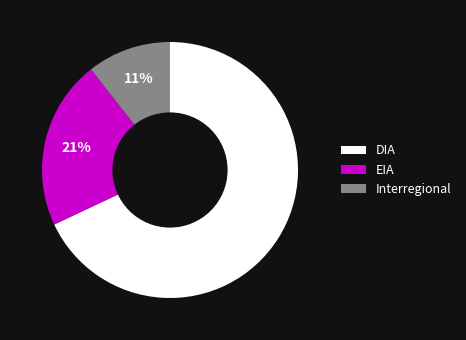

Does any single category account for the majority?

Yes